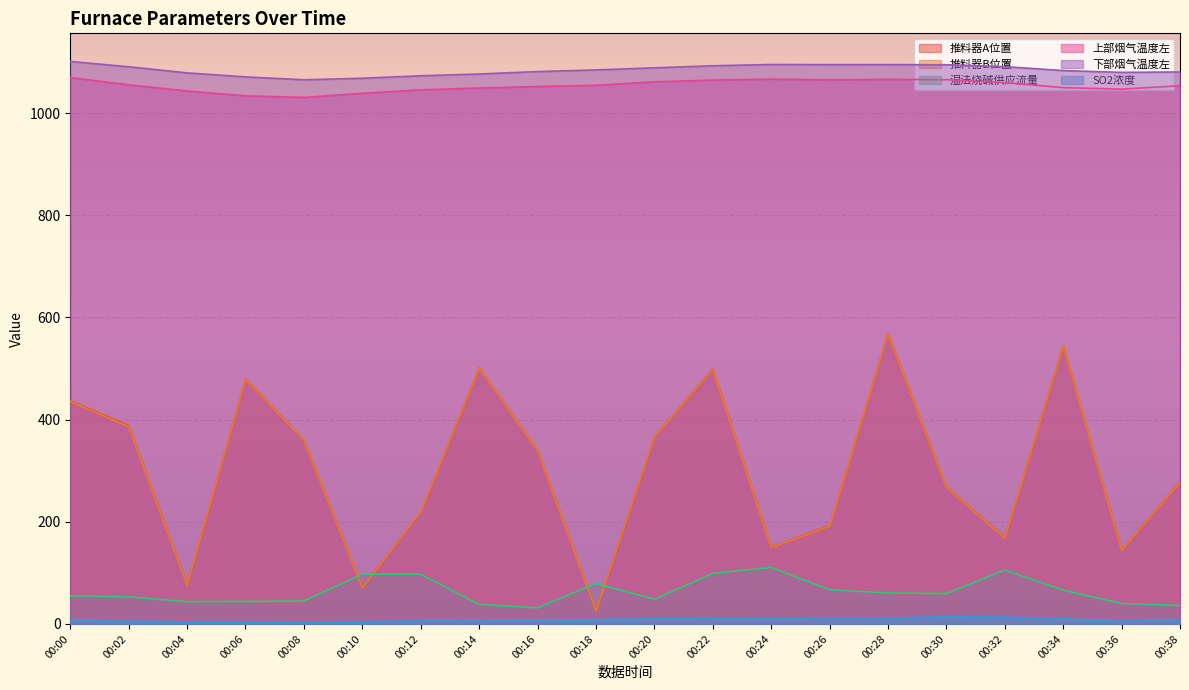

The 推料器A位置 series shows 215.5 at 00:36. True or false?

False